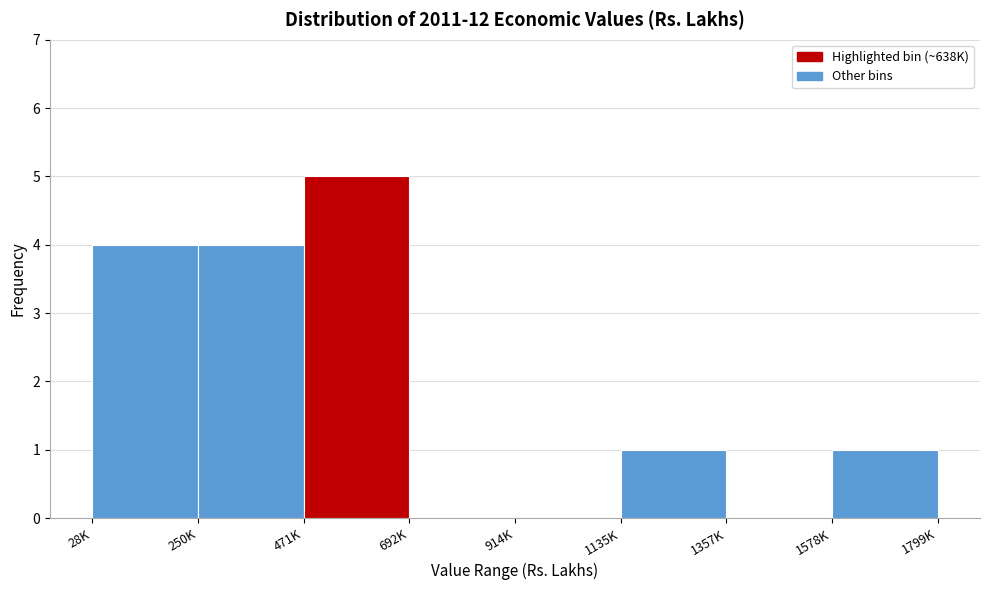

Reading right to left, transcribe all the data shown in this chart.

1578K=1	1357K=0	1135K=1	914K=0	692K=0	471K=5	250K=4	28K=4